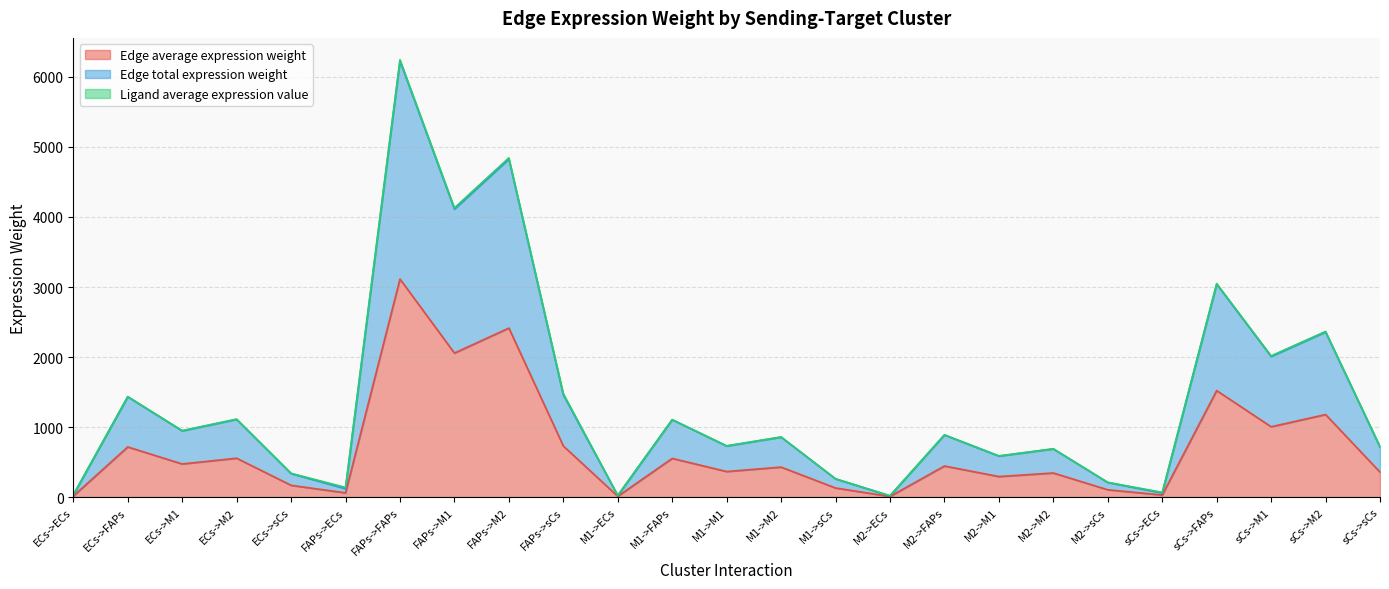

True or false: Edge average expression weight and Edge total expression weight intersect in this chart.

False